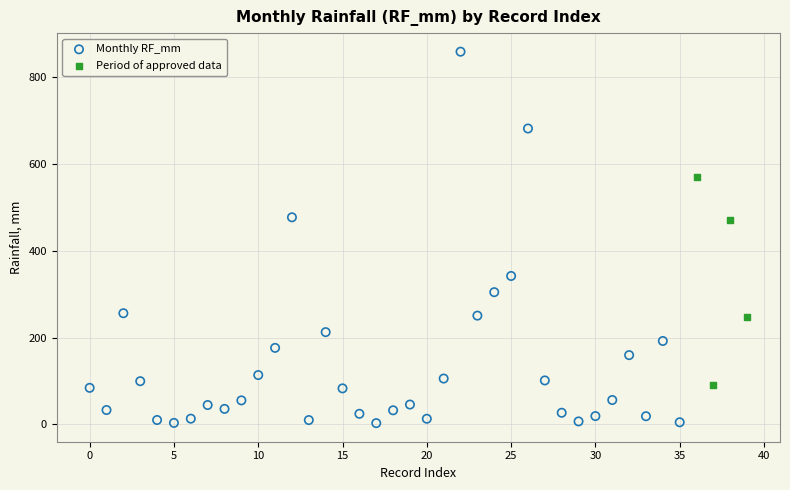

Which series has the largest Y range (max minus min)?

Monthly RF_mm